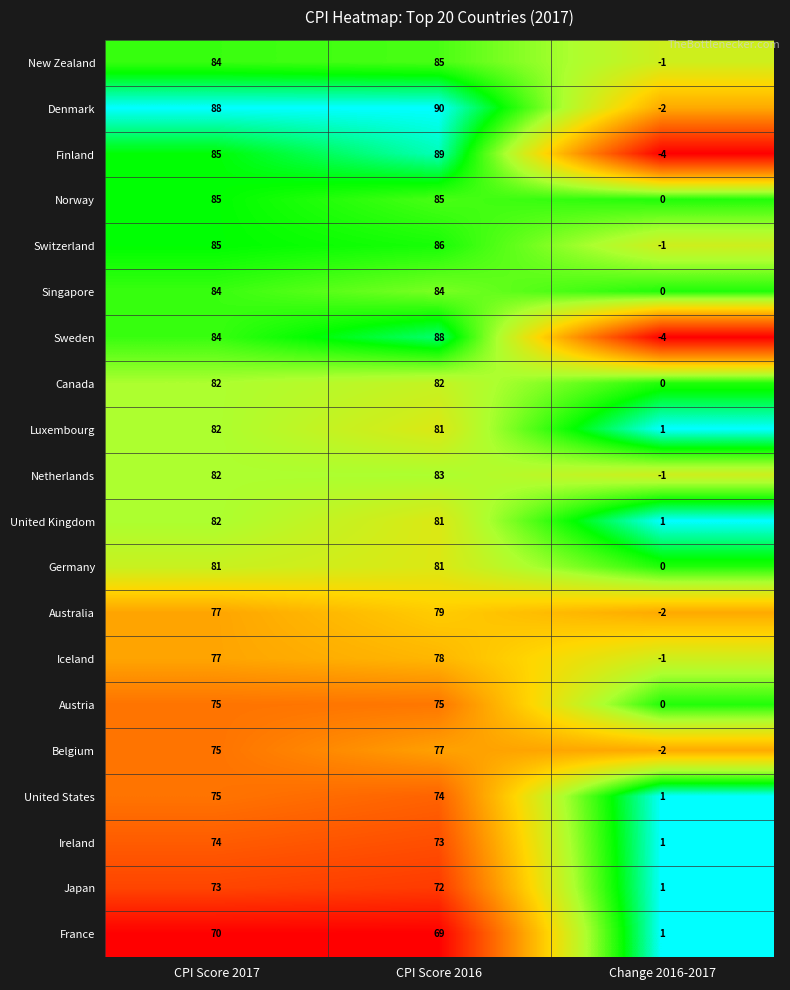

Which series has the widest spread of values?

Finland